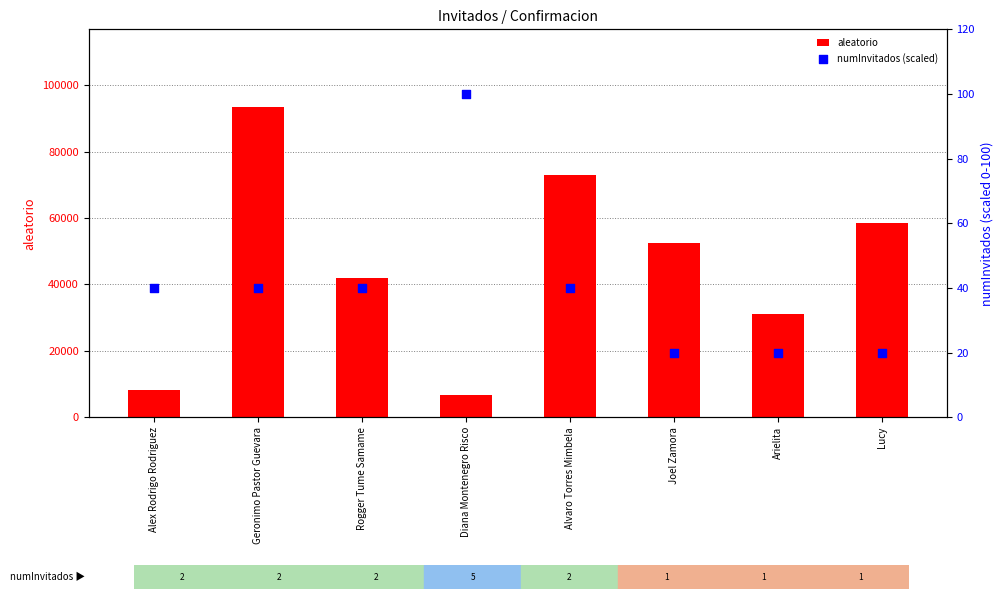

What are all the series names shown in the legend?

aleatorio, numInvitados (scaled)